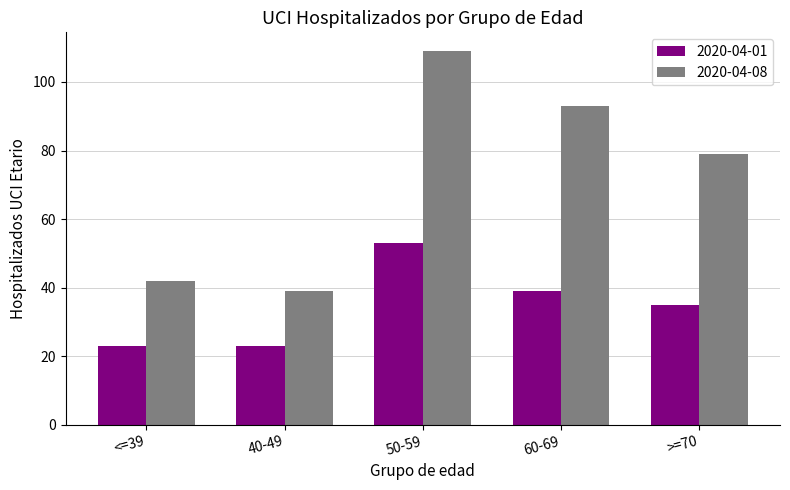

How many categories are shown in the chart?

5